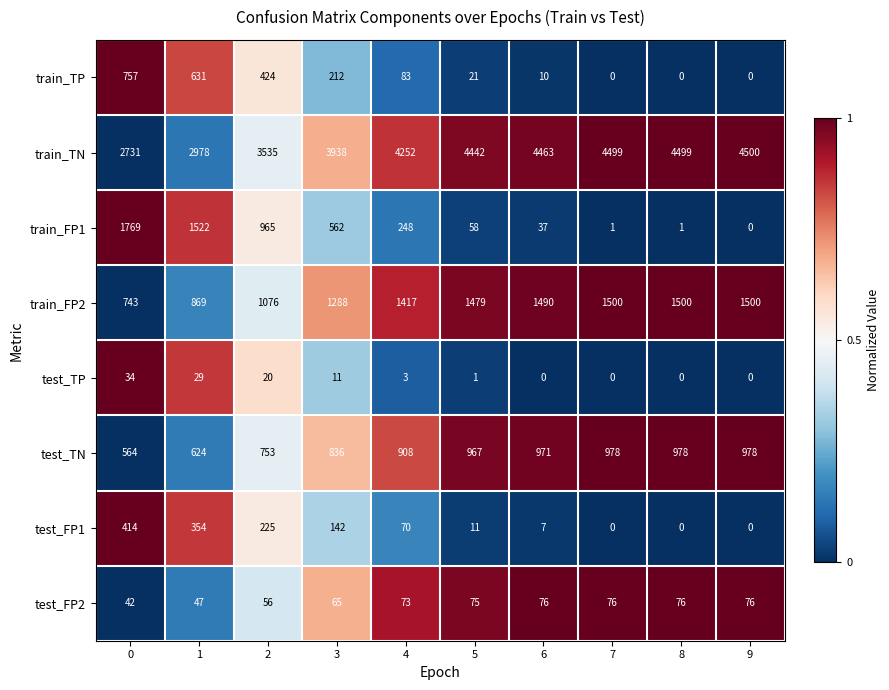

The value of test_TP at 1 is 29. True or false?

True